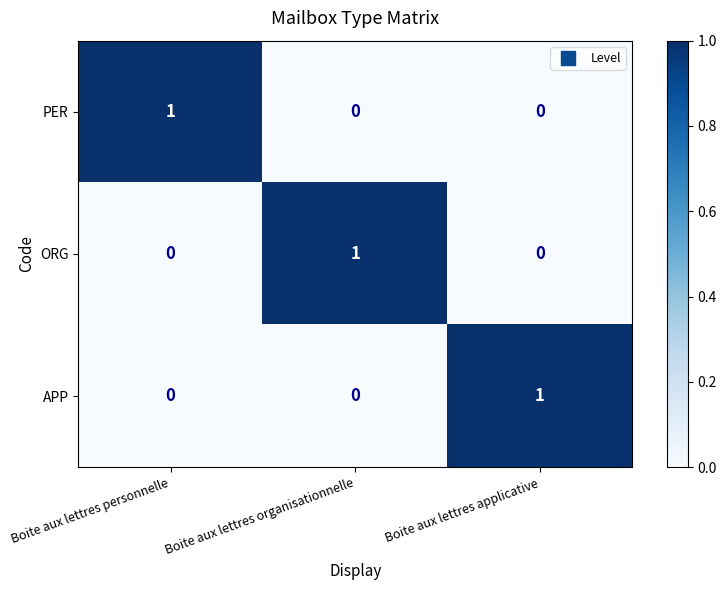

How many categories are shown in the chart?

3